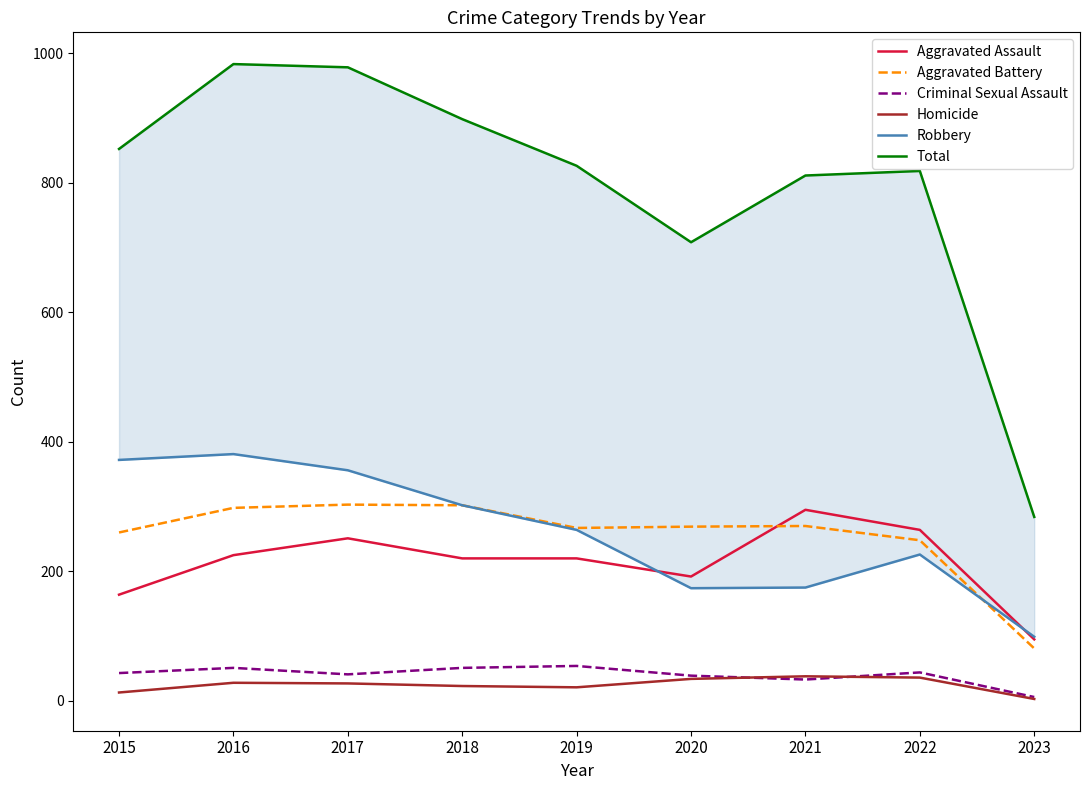

True or false: Homicide and Robbery intersect in this chart.

False